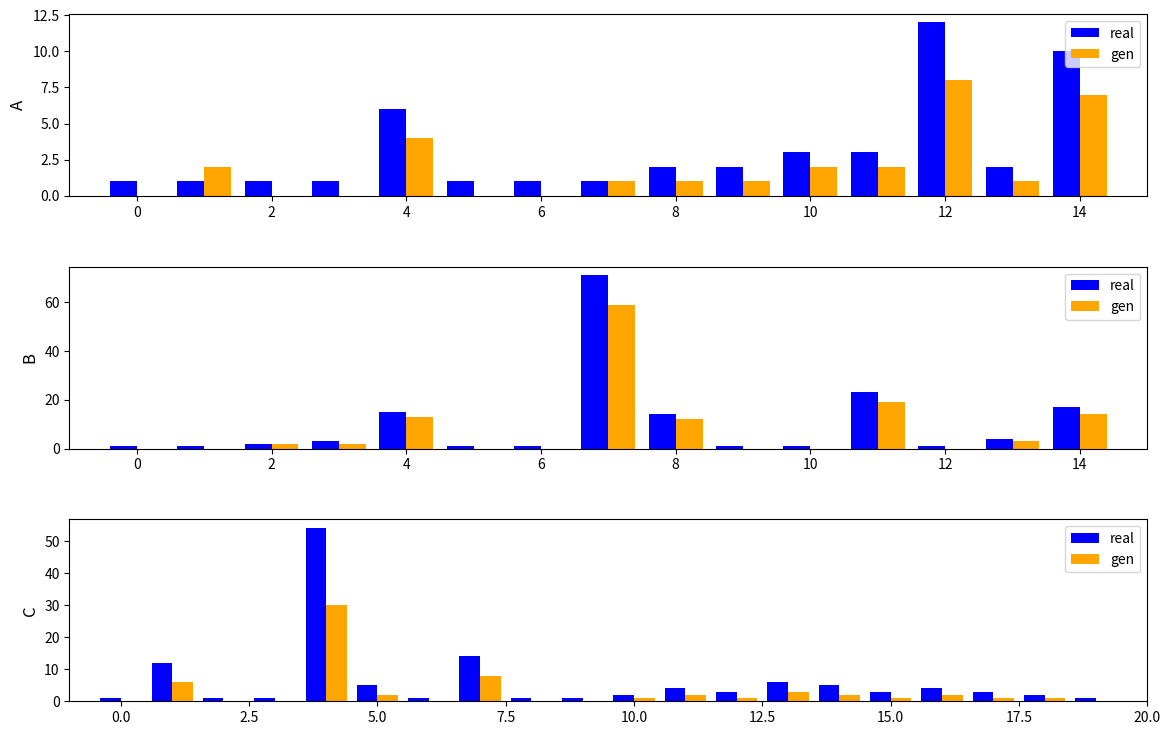

At how many categories does at least one series exceed 51?

1